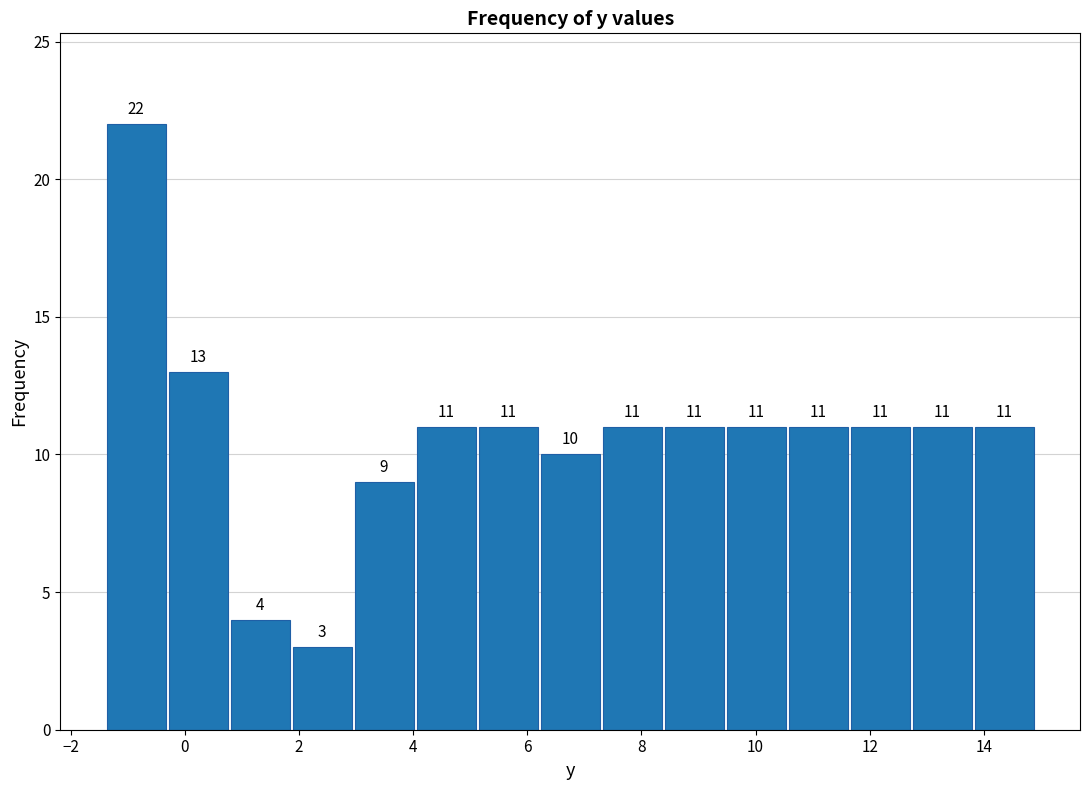

Reading left to right, transcribe this chart: for each bar, give the range it covers on the x-axis and its height. The bar edges are not printed on the chart, so give them approximately, as read against the axis.

-1.4 to -0.4: 22
-0.4 to 0.8: 13
0.8 to 1.8: 4
1.8 to 3.0: 3
3.0 to 4.0: 9
4.0 to 5.2: 11
5.2 to 6.2: 11
6.2 to 7.2: 10
7.2 to 8.4: 11
8.4 to 9.4: 11
9.4 to 10.6: 11
10.6 to 11.6: 11
11.6 to 12.8: 11
12.8 to 13.8: 11
13.8 to 15.0: 11